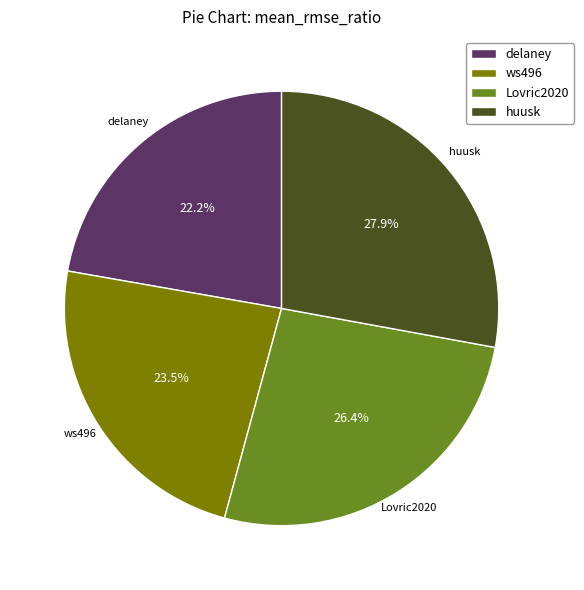

What percentage is NOT represented by ws496?

76.5%